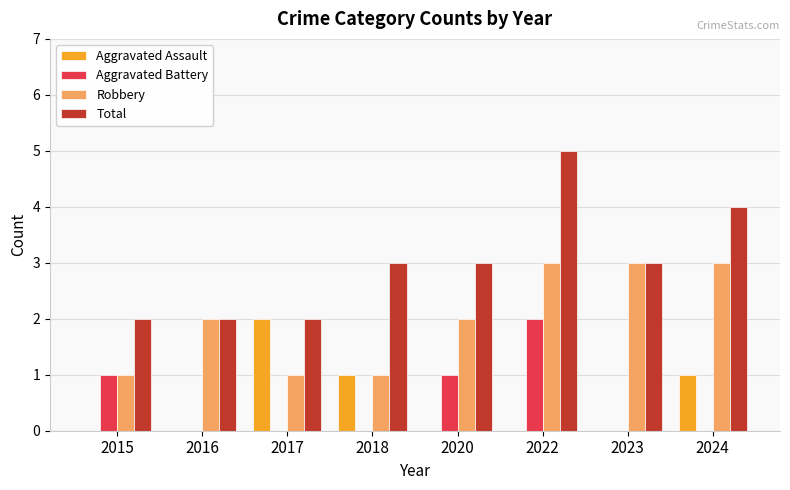

Which series has the largest total across all categories?

Total